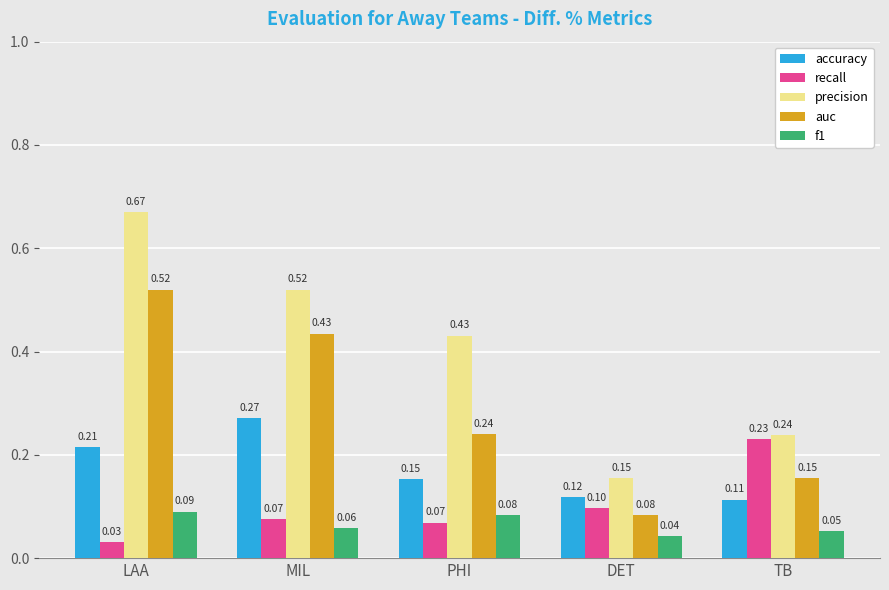

List the labels in order of precision value, smallest first.

DET, TB, PHI, MIL, LAA